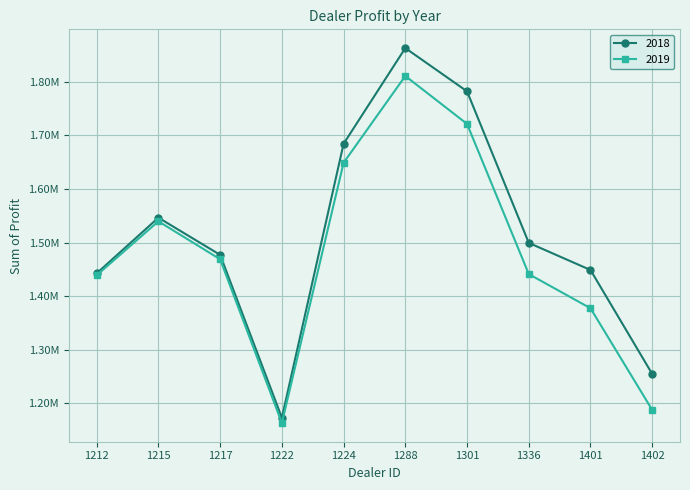

What is the spread (max minus min) of values at 1401?

71364.8